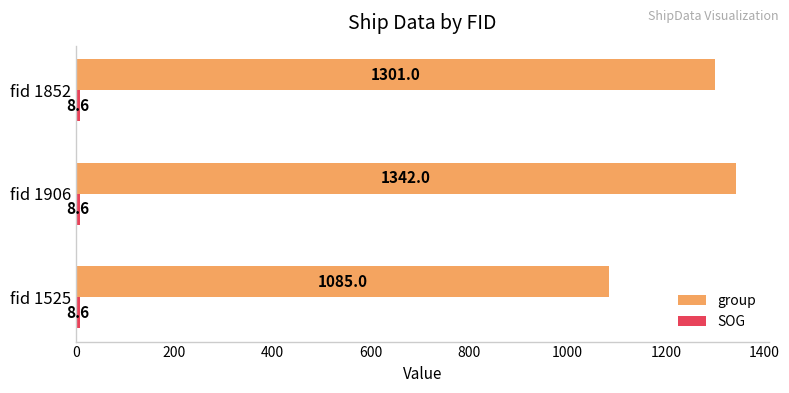

At which label is group closest to 1213?

fid 1852